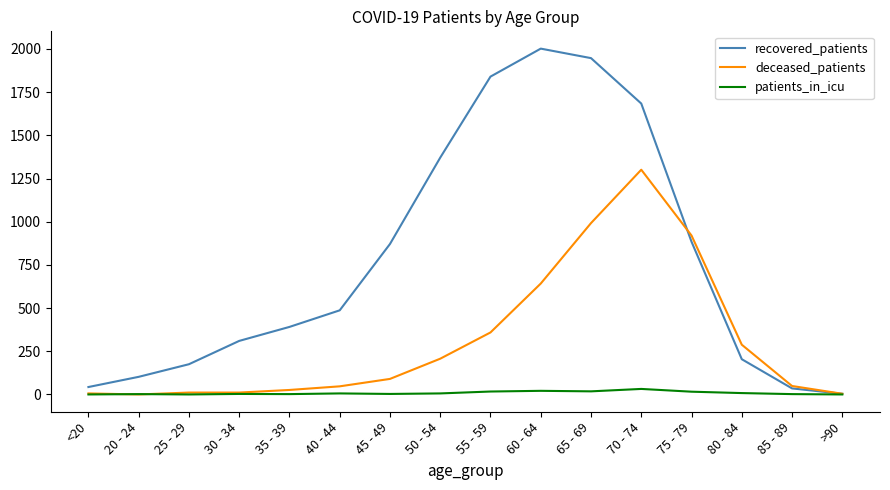

Is the value of recovered_patients at 30 - 34 greater than the value of deceased_patients at 25 - 29?

Yes